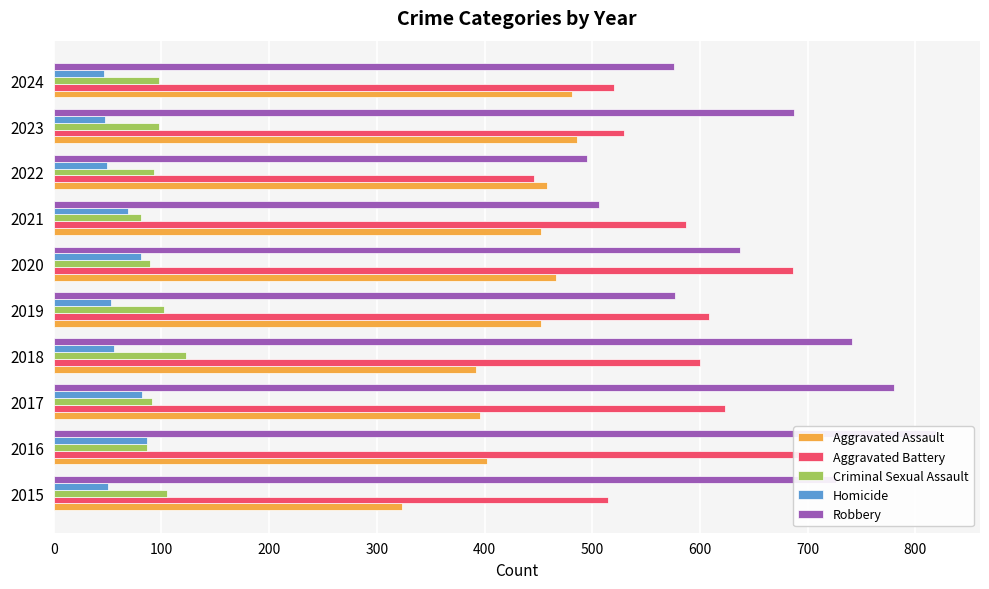

List the series in order of their peak value, highest first.

Robbery, Aggravated Battery, Aggravated Assault, Criminal Sexual Assault, Homicide